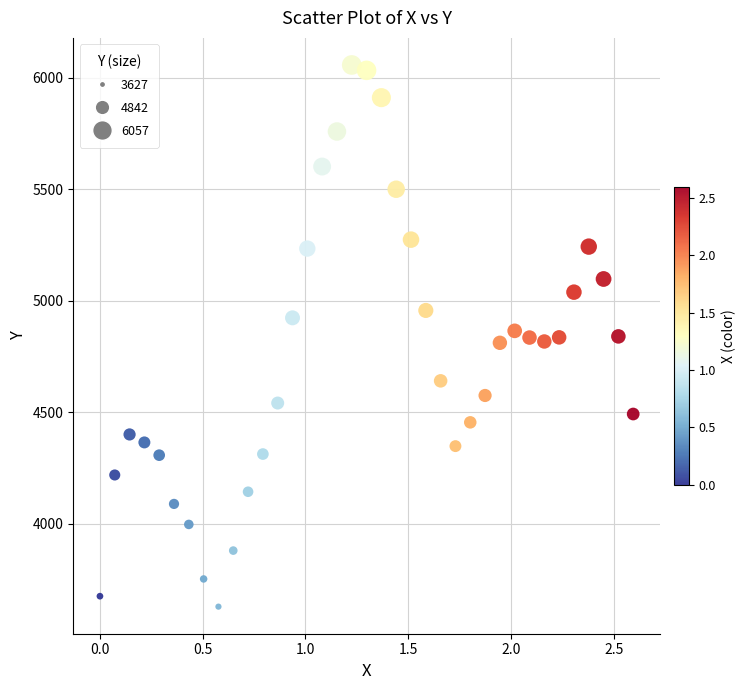

What is the range of X values (max minus min)?

2.6